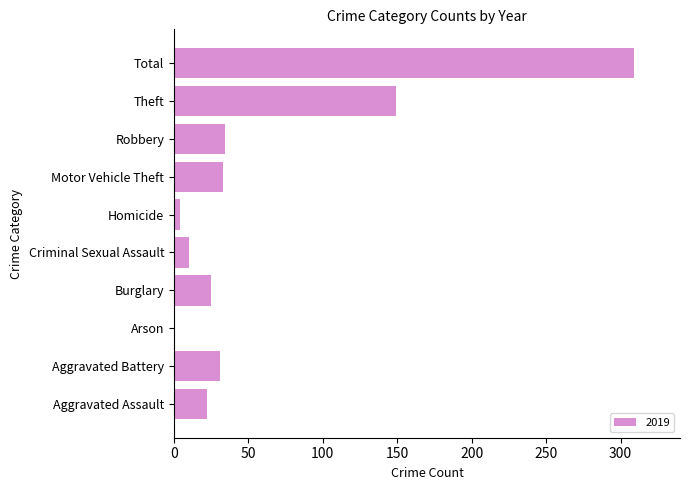

The chart shows a value of 25 at Burglary. True or false?

True